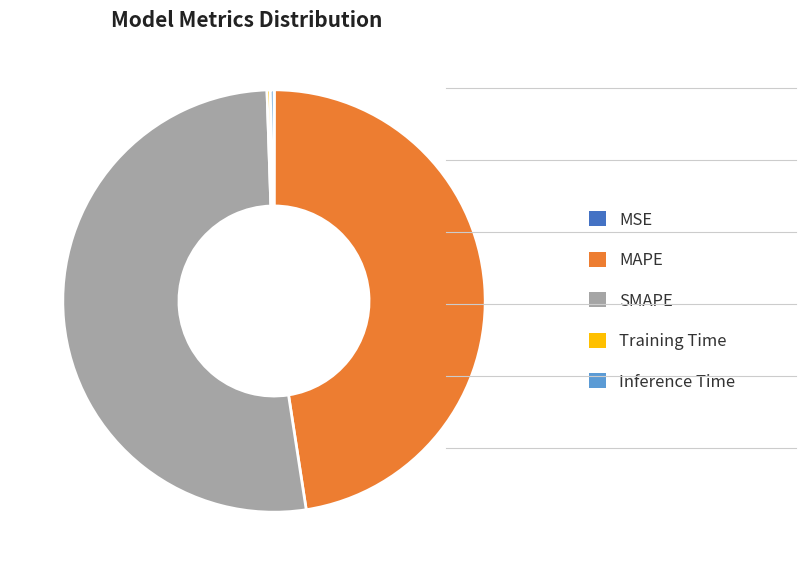

The SMAPE slice represents 52% of the pie. True or false?

True